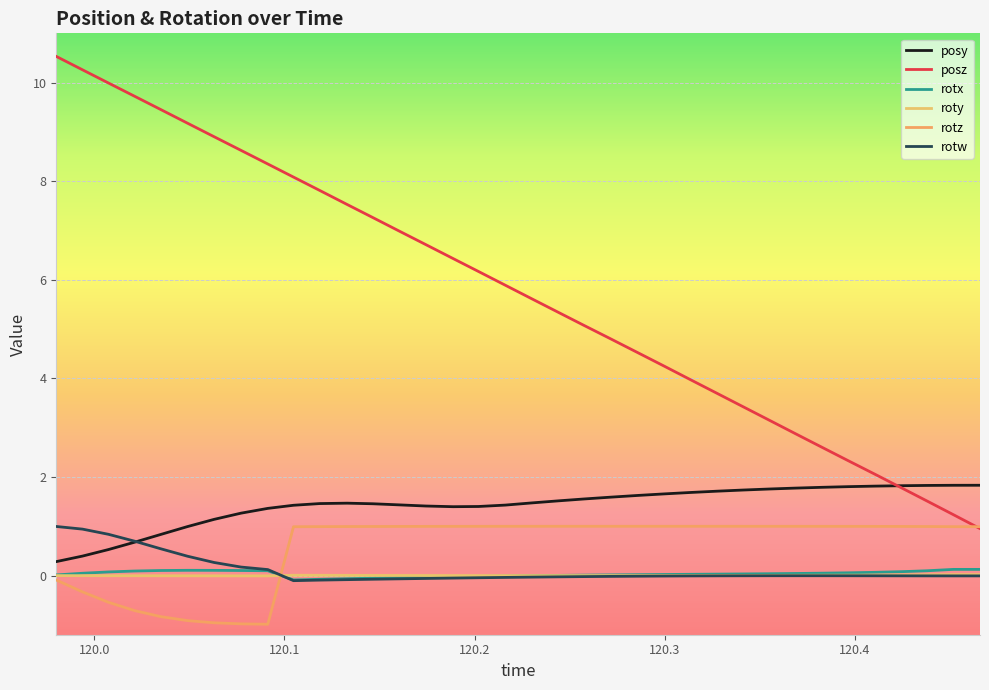

What is the average value of the posy series?

1.4